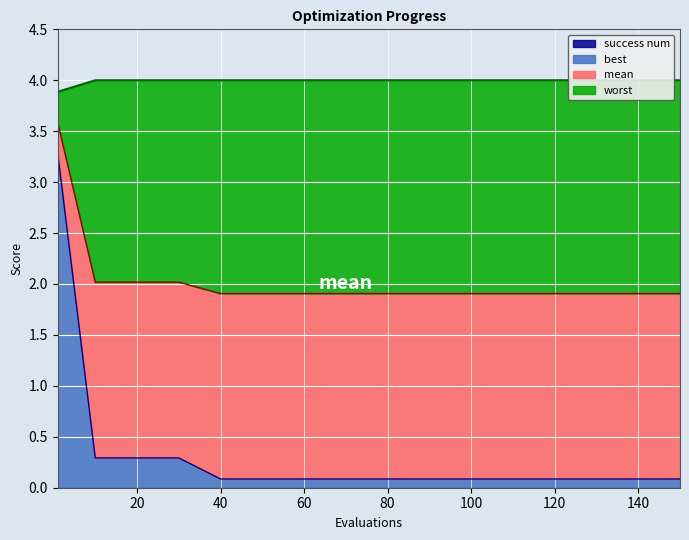

List the series in order of their peak value, lowest first.

best, mean, worst